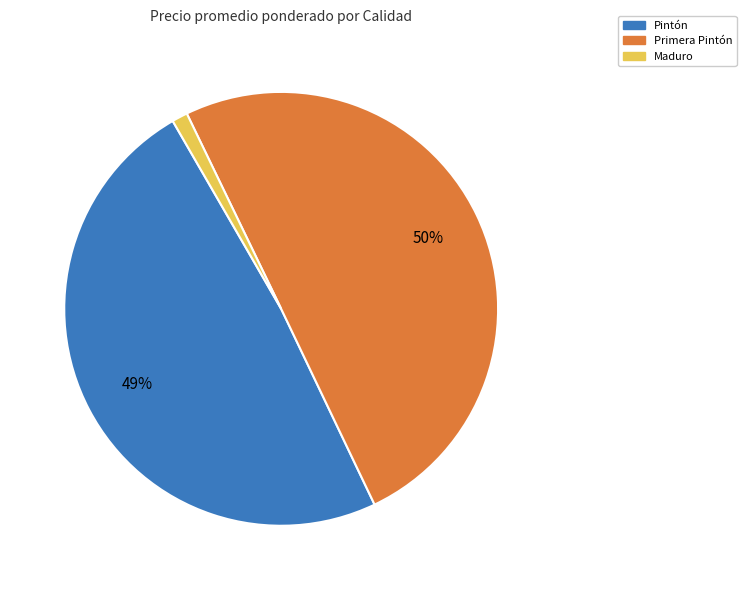

Count the number of slices in the pie.

3